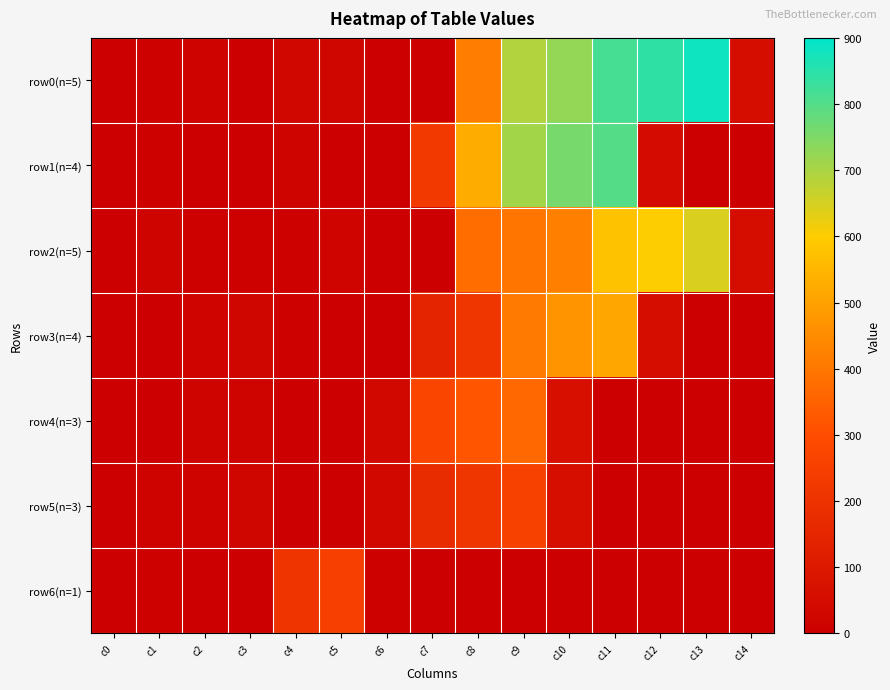

At which category is the sum across all series the highest?

c9